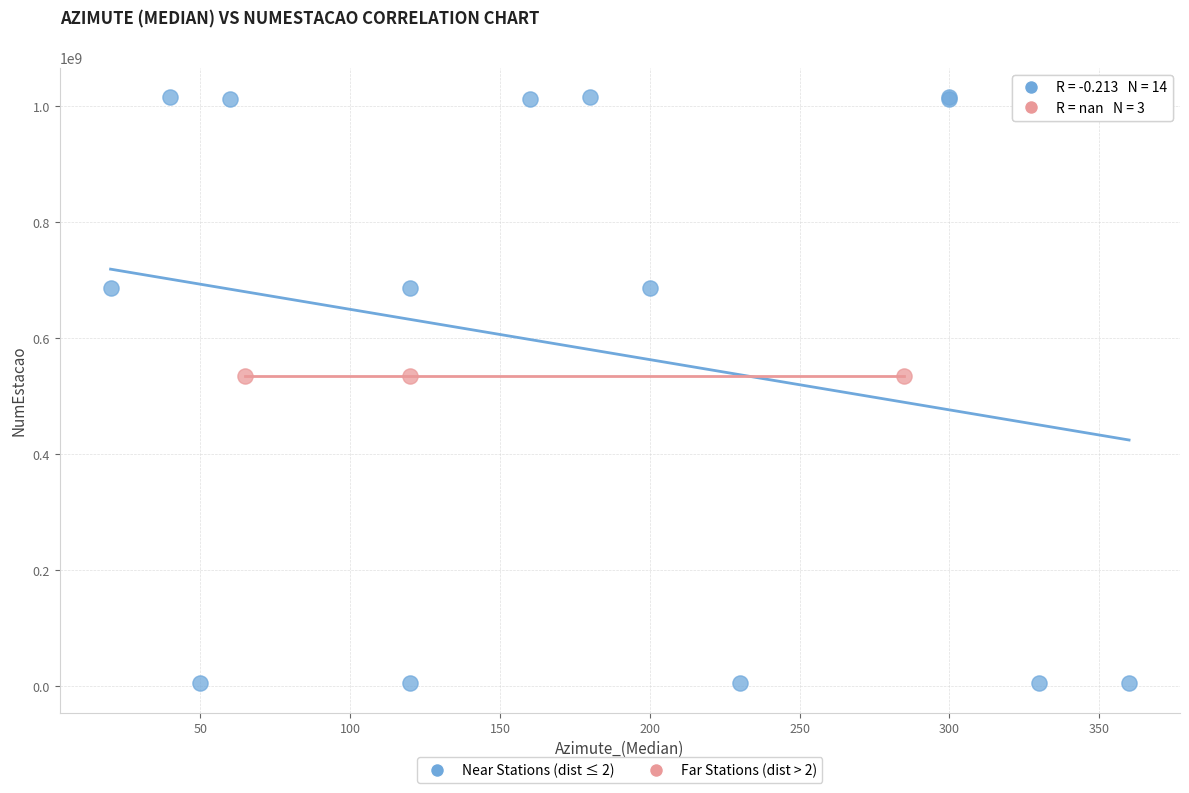

What are all the series names shown in the legend?

Near Stations (dist ≤ 2), Far Stations (dist > 2)